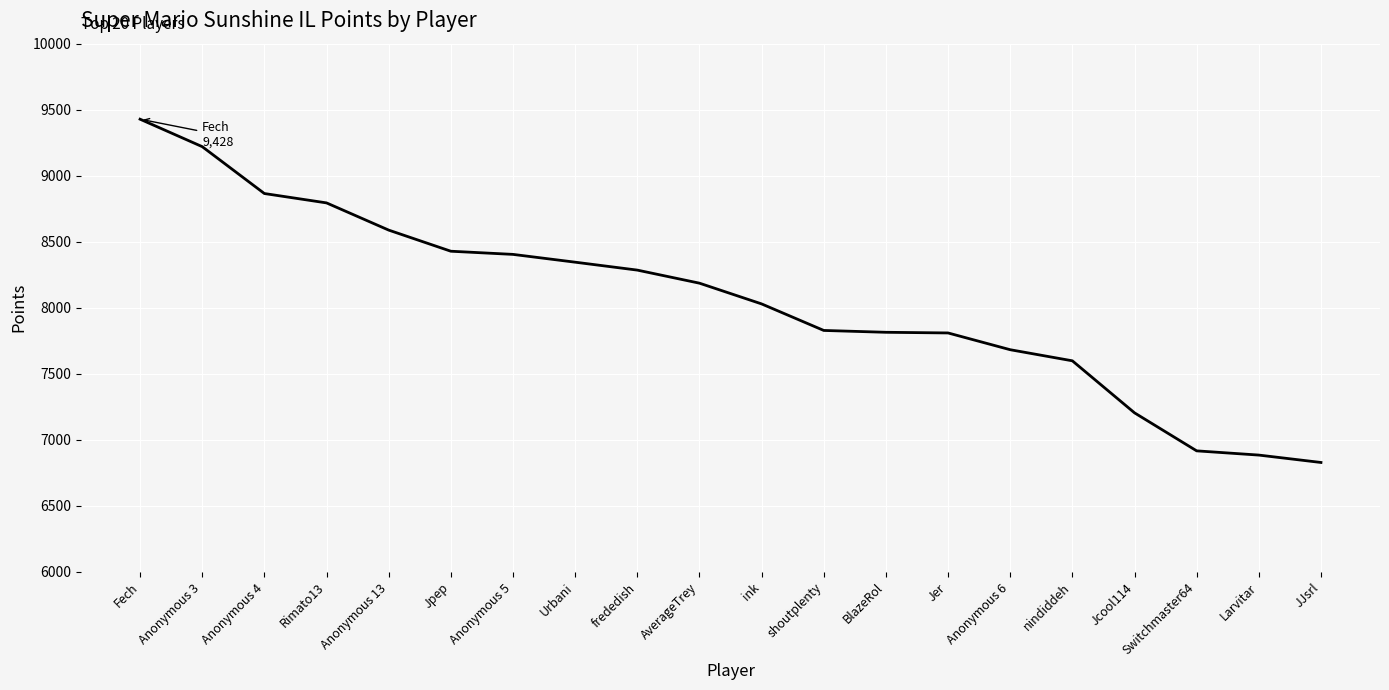

Count the number of data series in this chart.

1